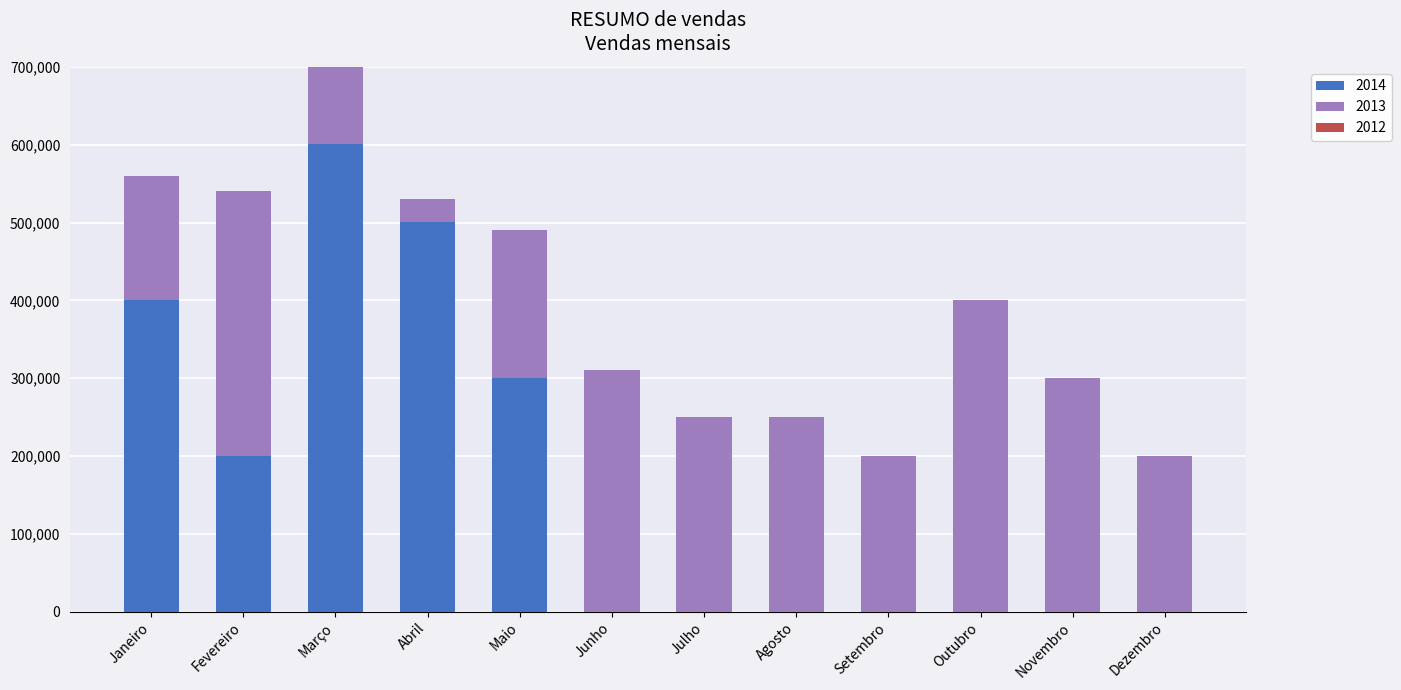

Reading right to left, list all the values displayed in this chart.

2014: 0	0	0	0	0	0	0	300249	500249	600249	200249	400249
2013: 200000	300000	400000	200000	250000	250000	310000	190000	30000	200000	340000	160000